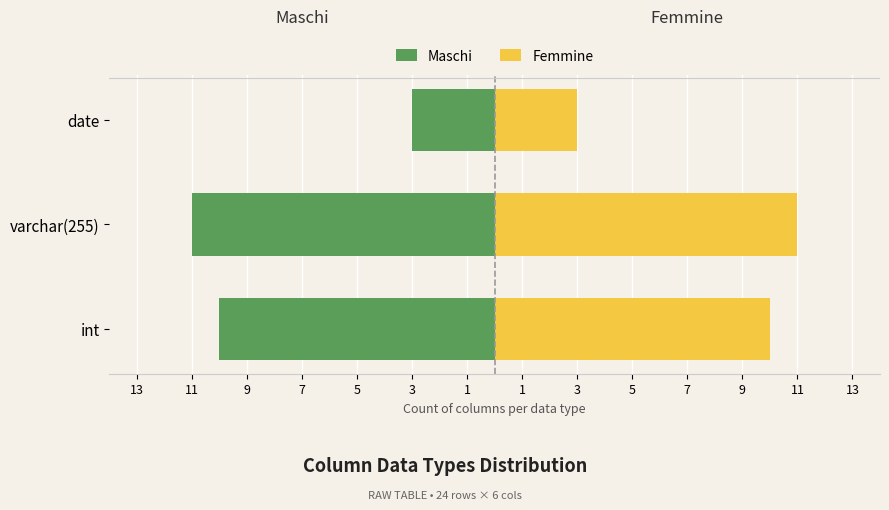

What is the value of the Femmine bar at the 1st from the left?

10